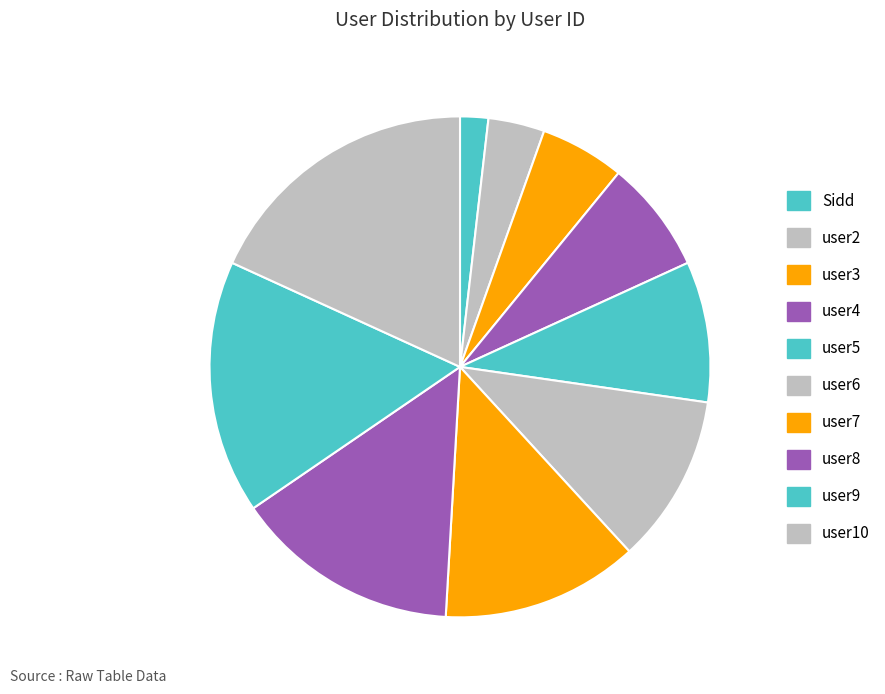

What percentage is the user8 slice, to the nearest percent?

15%